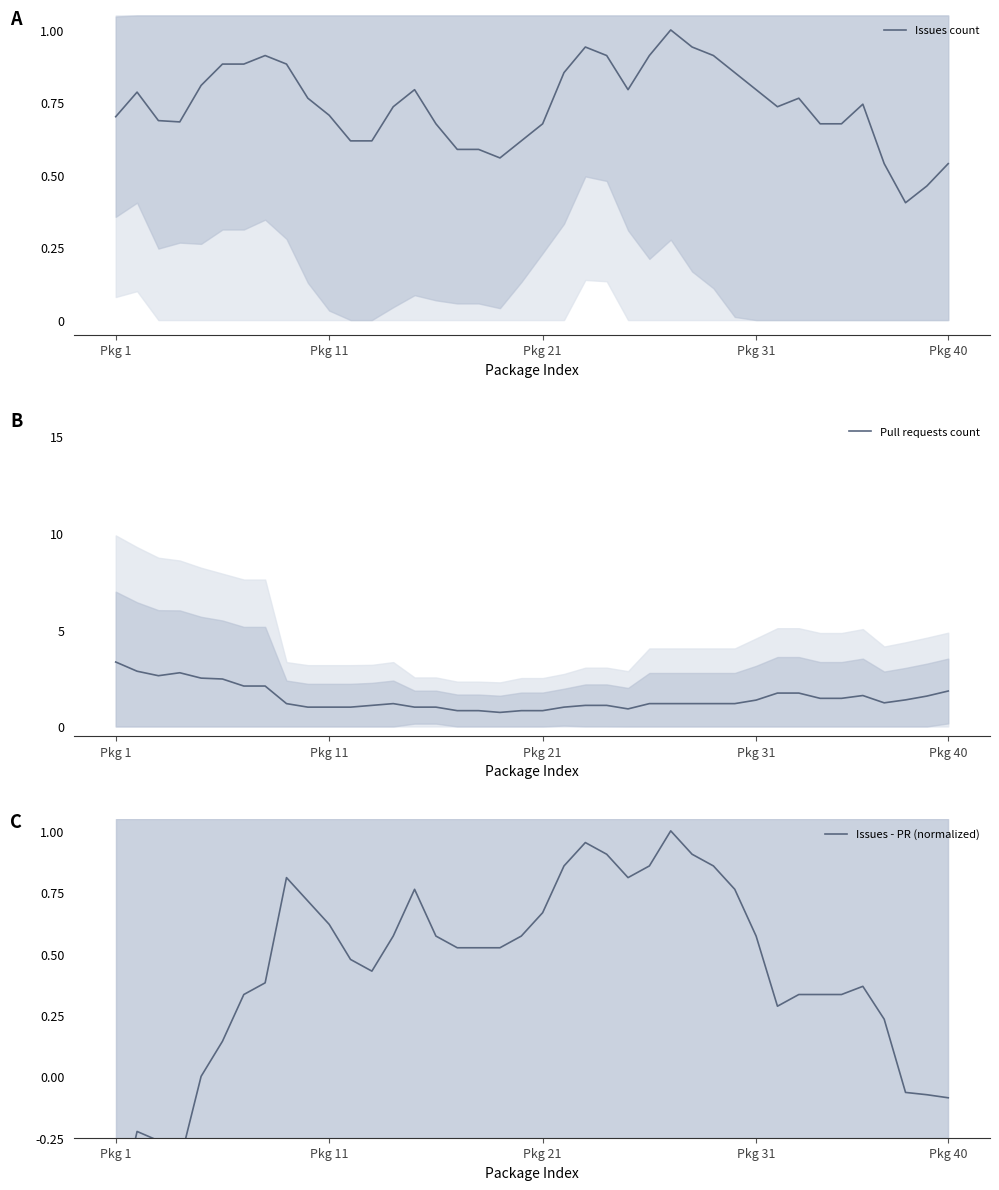

What is the difference between the Issues - PR (normalized) values at 35 and 22?

0.6